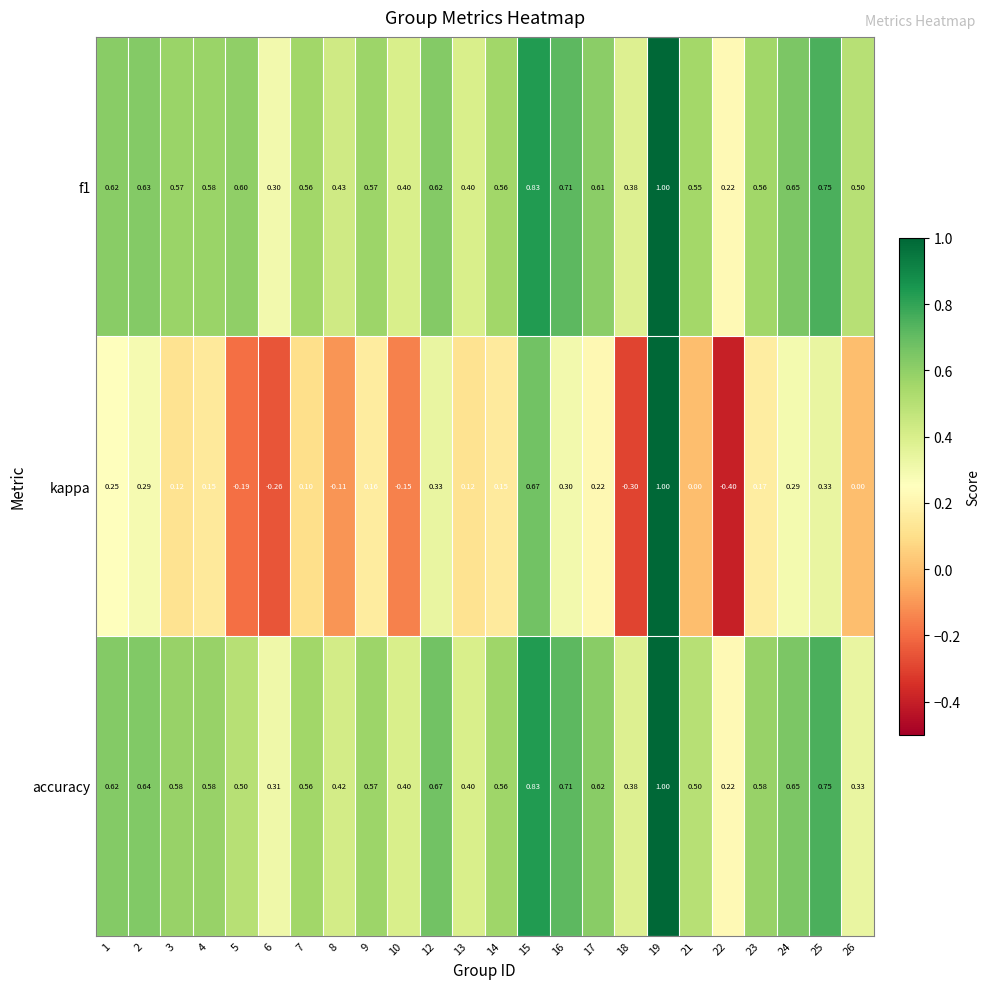

Is the value of accuracy at 23 greater than the value of kappa at 18?

Yes